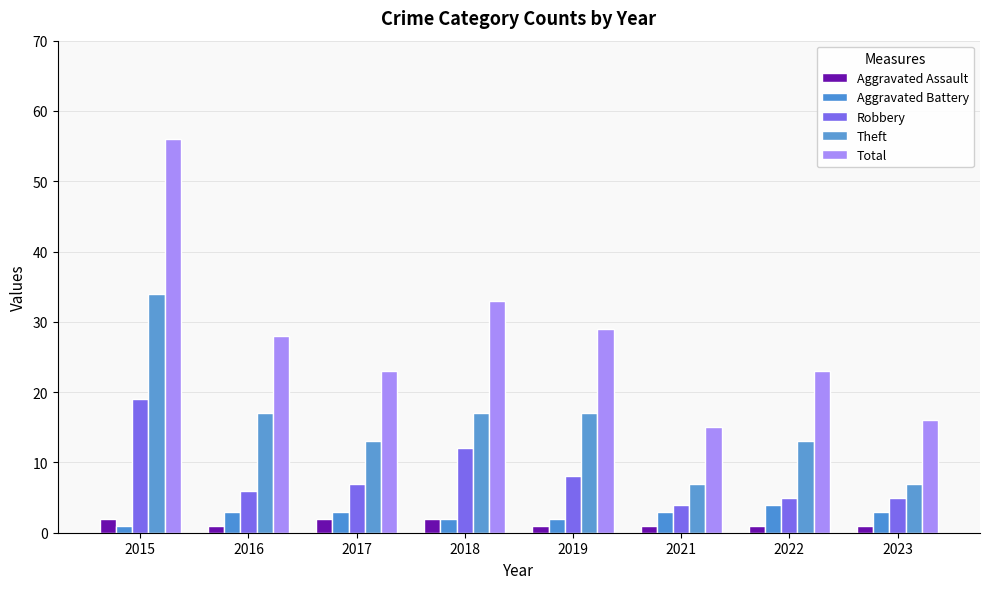

What is the value of the Robbery bar at the 5th from the left?

8